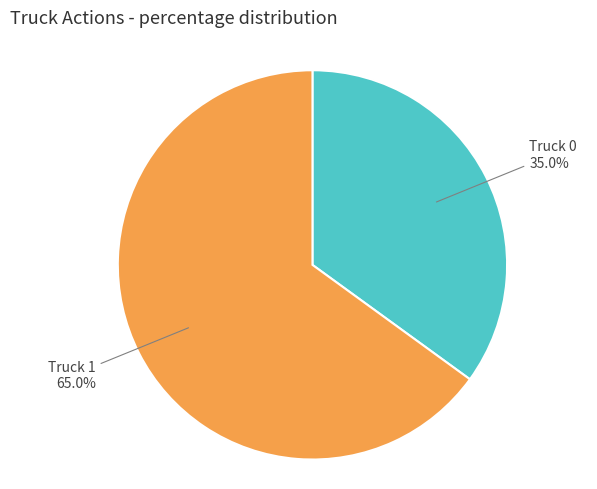

To the nearest percent, what is the difference between the largest and smallest slice percentages?

30%